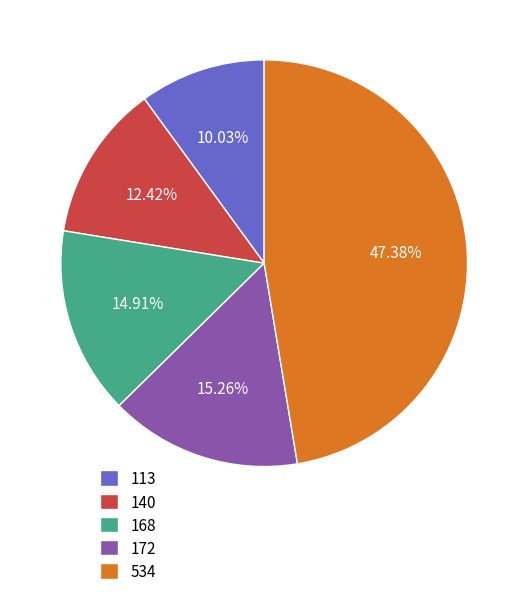

Do 168 and 113 together represent more than half of the pie?

No